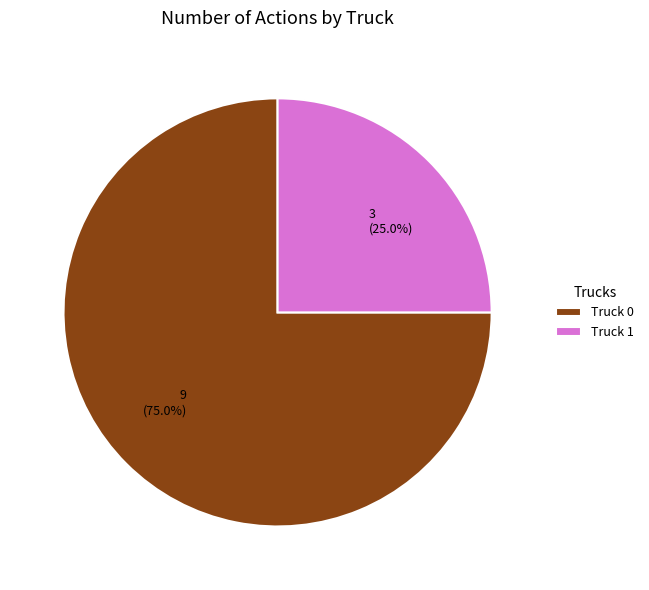

Approximately how many times larger is the value at Truck 1 compared to Truck 0?

0.3